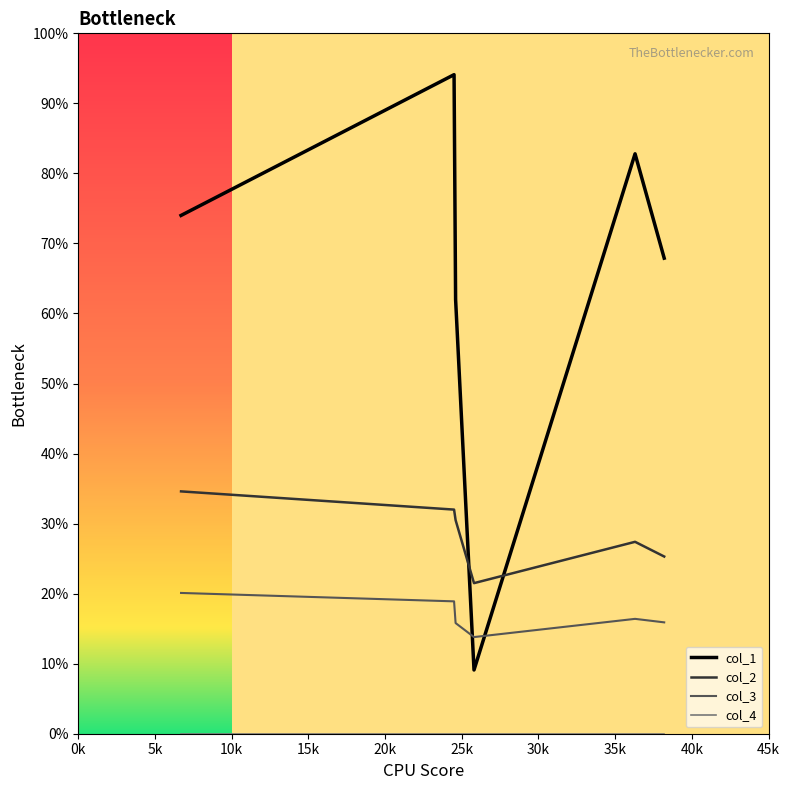

Is this an area chart (filled region under the line)?

No